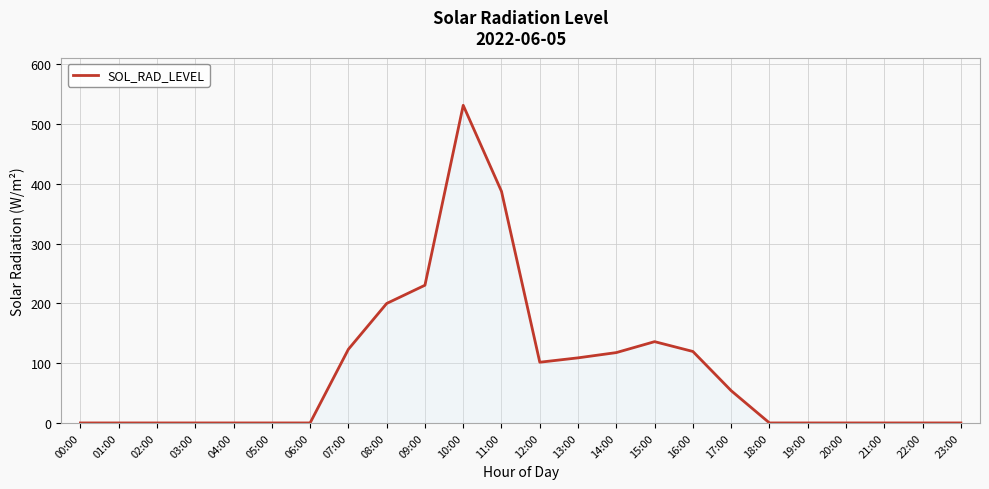

Which has a higher value, 03:00 or 07:00?

07:00